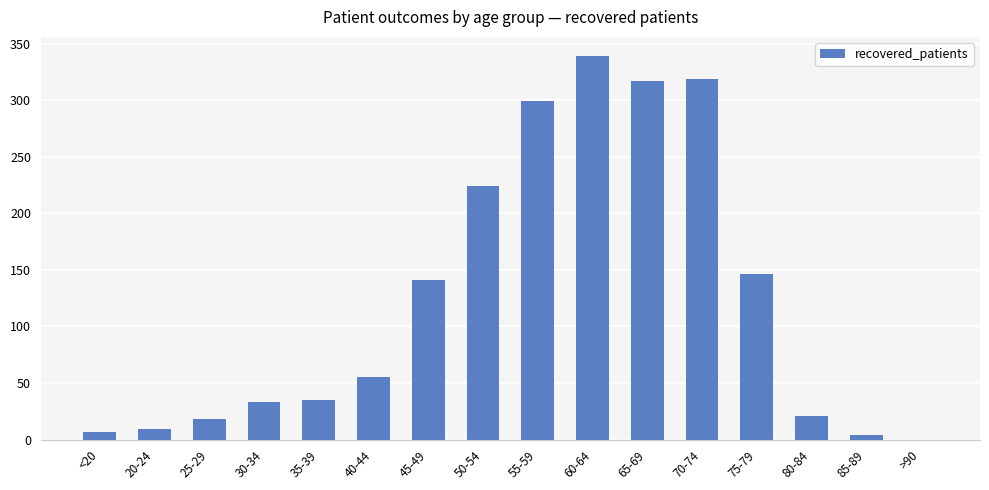

Reading left to right, list all the values displayed in this chart.

7	9	18	33	35	55	141	224	299	339	317	319	146	21	4	0